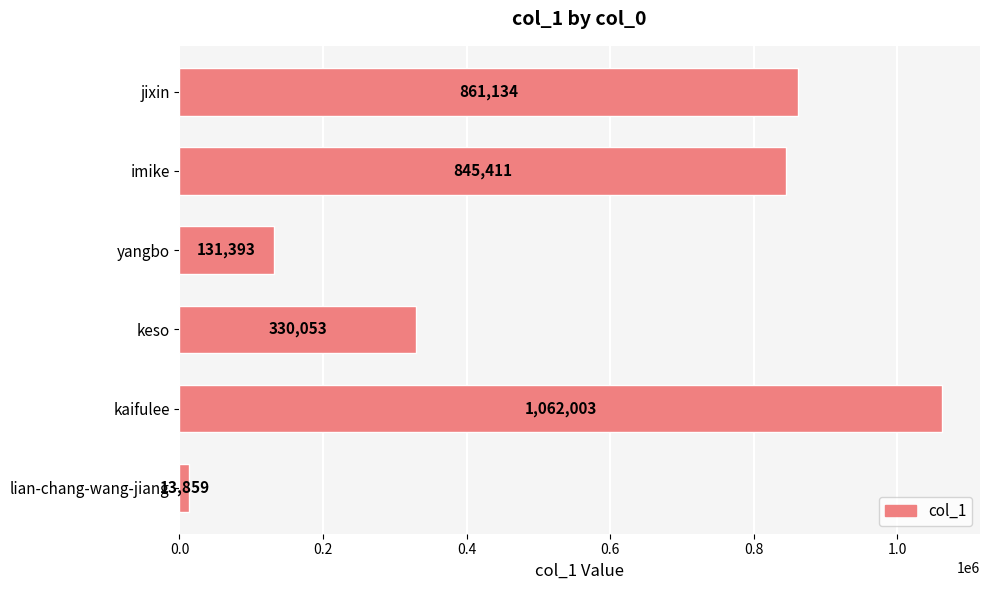

True or false: the data shows 330053 at keso.

True